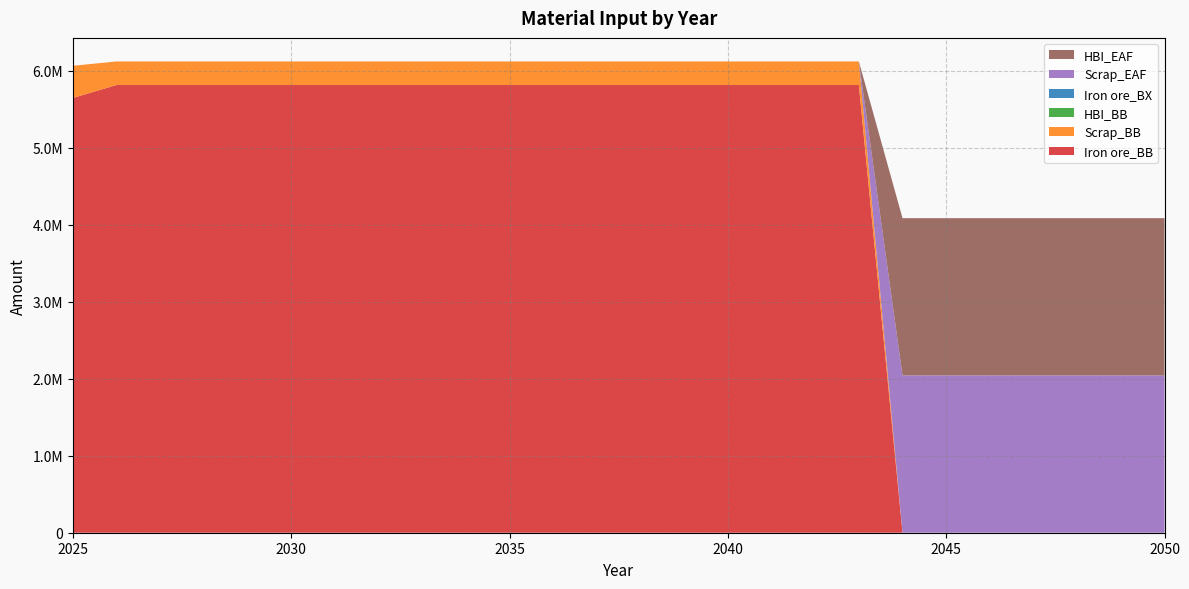

Reading left to right, list all the values displayed in this chart.

Iron ore_BB: 5648940.0	5817336.6	5817336.6	5817336.6	5817336.6	5817336.6	5817336.6	5817336.6	5817336.6	5817336.6	5817336.6	5817336.6	5817336.6	5817336.6	5817336.6	5817336.6	5817336.6	5817336.6	5817336.6	0.0	0.0	0.0	0.0	0.0	0.0	0.0
Scrap_BB: 418440.0	306175.6	306175.6	306175.6	306175.6	306175.6	306175.6	306175.6	306175.6	306175.6	306175.6	306175.6	306175.6	306175.6	306175.6	306175.6	306175.6	306175.6	306175.6	0.0	0.0	0.0	0.0	0.0	0.0	0.0
HBI_BB: 0.0	0.0	0.0	0.0	0.0	0.0	0.0	0.0	0.0	0.0	0.0	0.0	0.0	0.0	0.0	0.0	0.0	0.0	0.0	0.0	0.0	0.0	0.0	0.0	0.0	0.0
Iron ore_BX: 0.0	0.0	0.0	0.0	0.0	0.0	0.0	0.0	0.0	0.0	0.0	0.0	0.0	0.0	0.0	0.0	0.0	0.0	0.0	0.0	0.0	0.0	0.0	0.0	0.0	0.0
Scrap_EAF: 0.0	0.0	0.0	0.0	0.0	0.0	0.0	0.0	0.0	0.0	0.0	0.0	0.0	0.0	0.0	0.0	0.0	0.0	0.0	2043544.2	2043544.2	2043544.2	2043544.2	2043544.2	2043544.2	2043544.2
HBI_EAF: 0.0	0.0	0.0	0.0	0.0	0.0	0.0	0.0	0.0	0.0	0.0	0.0	0.0	0.0	0.0	0.0	0.0	0.0	0.0	2043544.2	2043544.2	2043544.2	2043544.2	2043544.2	2043544.2	2043544.2